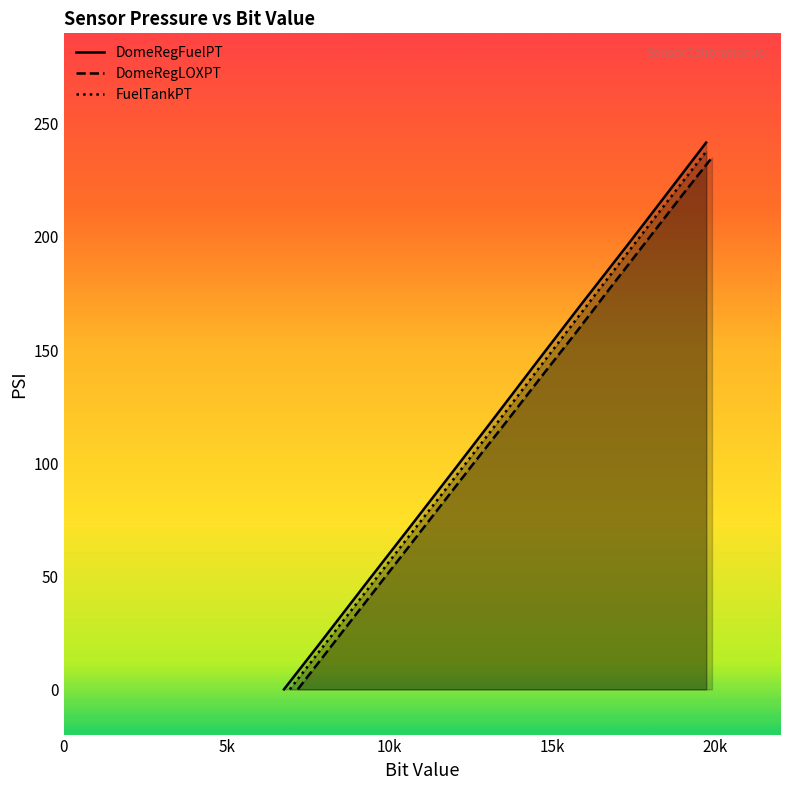

What is the highest value of the DomeRegFuelPT series?

241.7